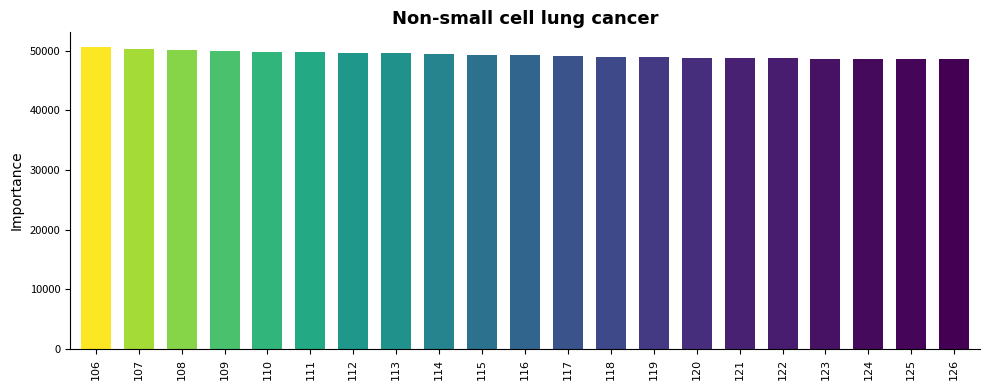

Approximately how many times larger is the value at 107 compared to 118?

1.0